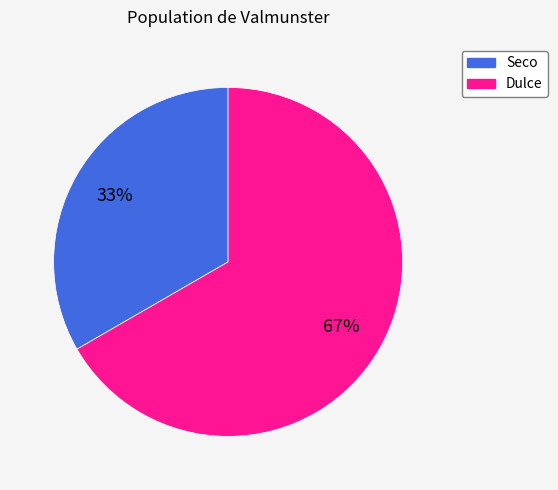

To the nearest percent, what is the combined percentage of Dulce and Seco?

100%